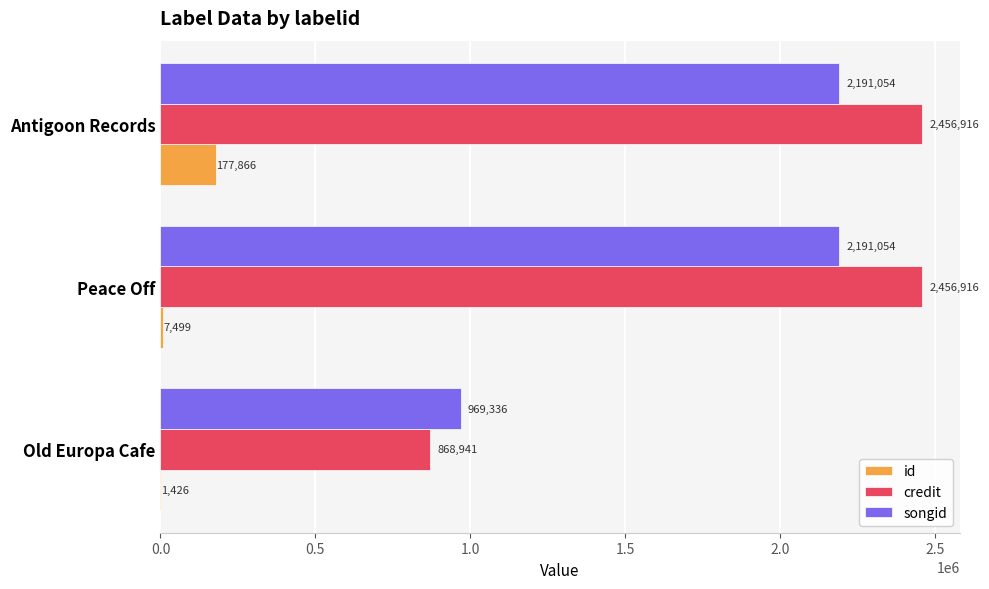

What is the sum of all id values?

186791